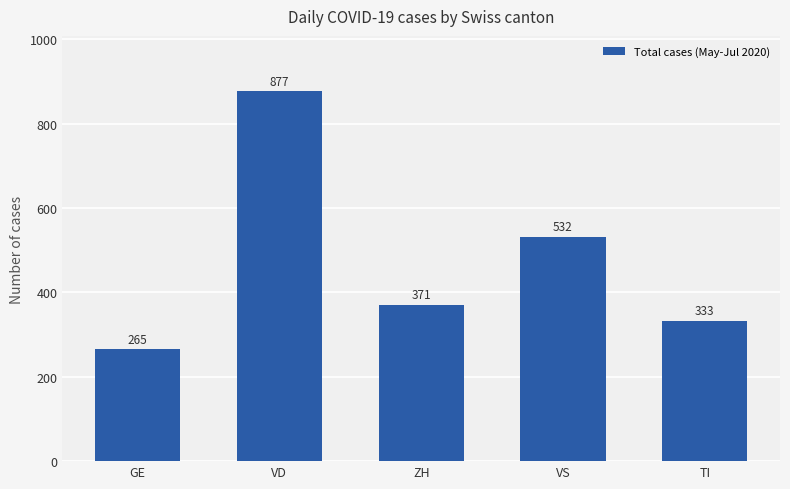

How many bars are there in total?

5